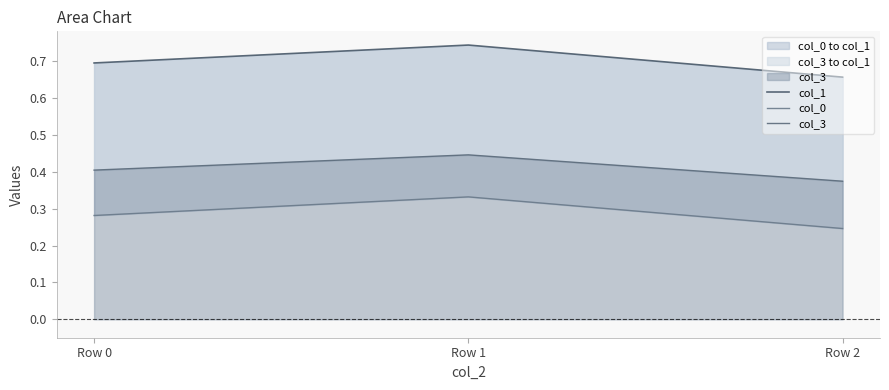

Reading left to right, transcribe all the data shown in this chart.

col_1: 0.7	0.7	0.7
col_0: 0.3	0.3	0.2
col_3: 0.4	0.4	0.4